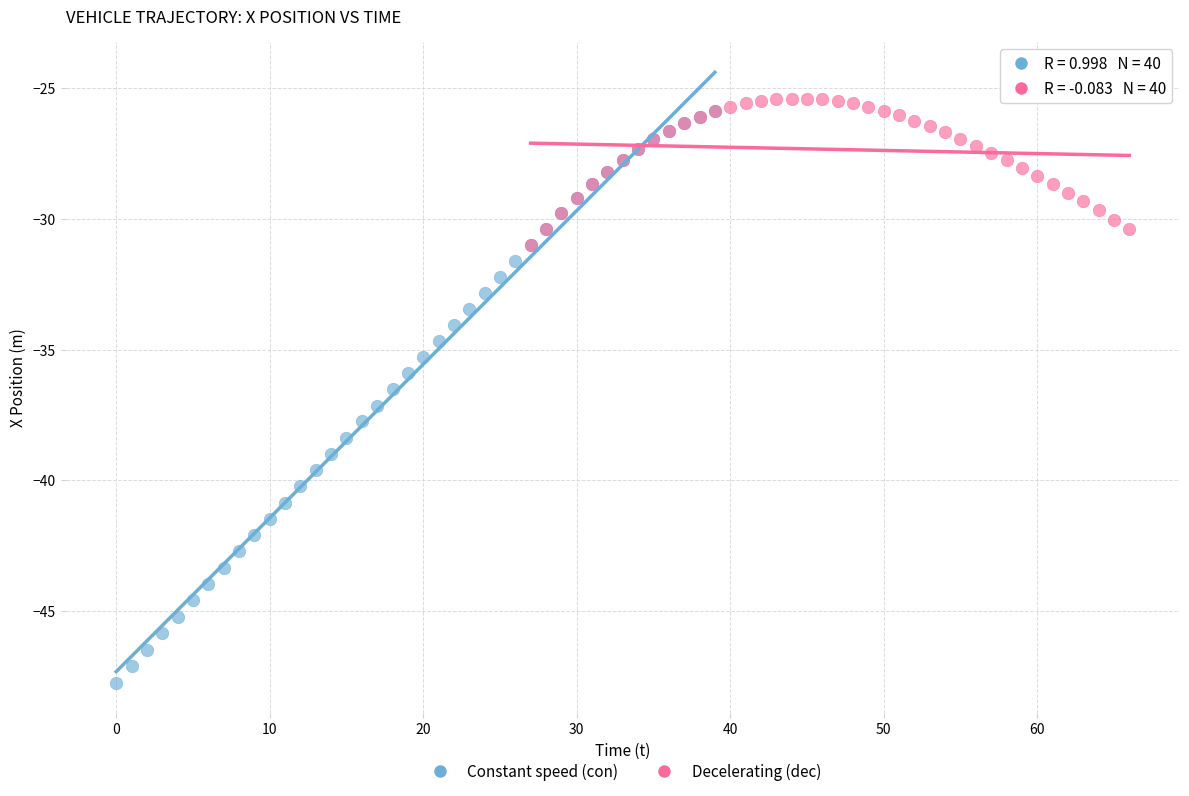

What are all the series names shown in the legend?

Constant speed (con), Decelerating (dec)